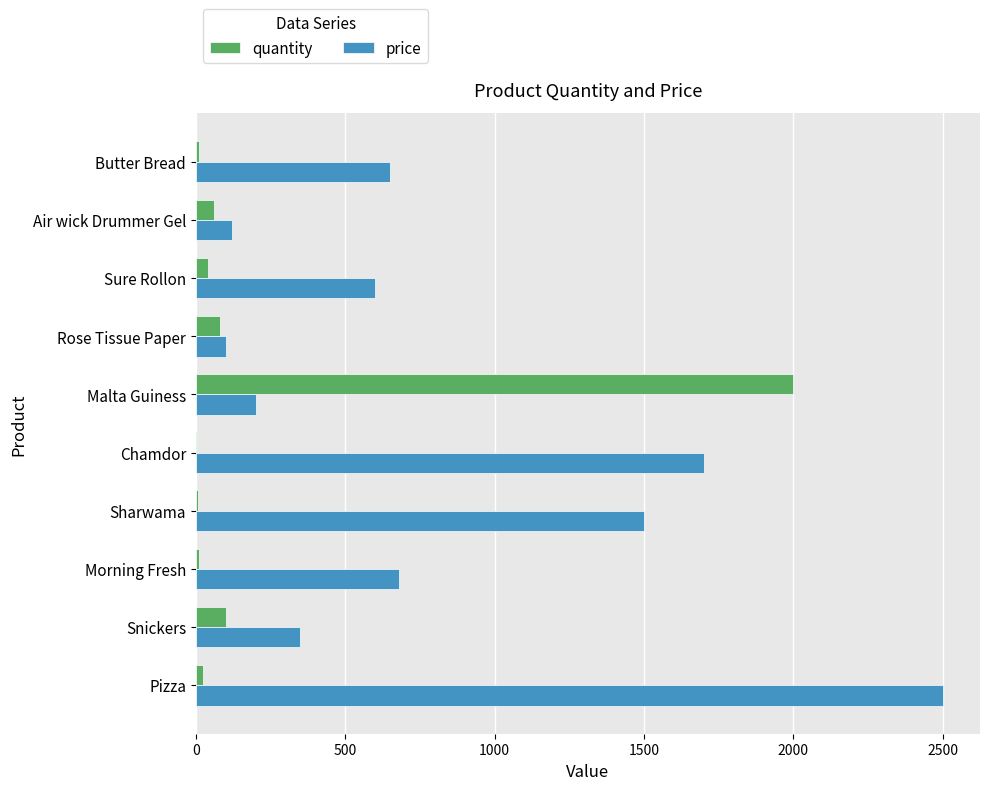

Which series changed the most between Pizza and Snickers?

price